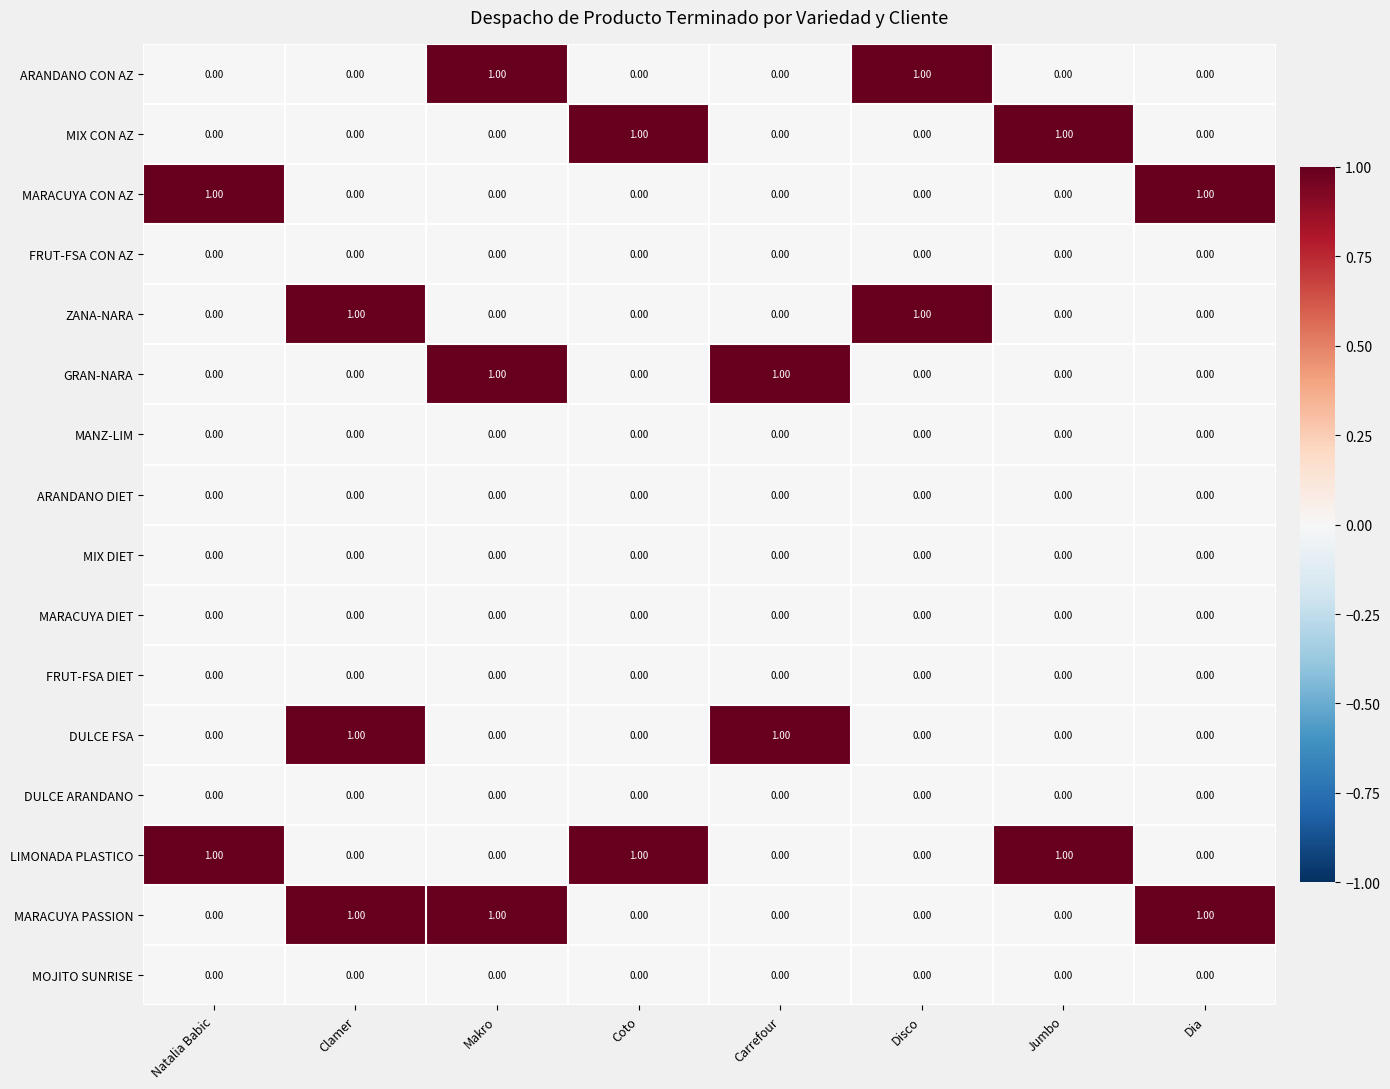

What is the difference between the highest and lowest values at Clamer?

1